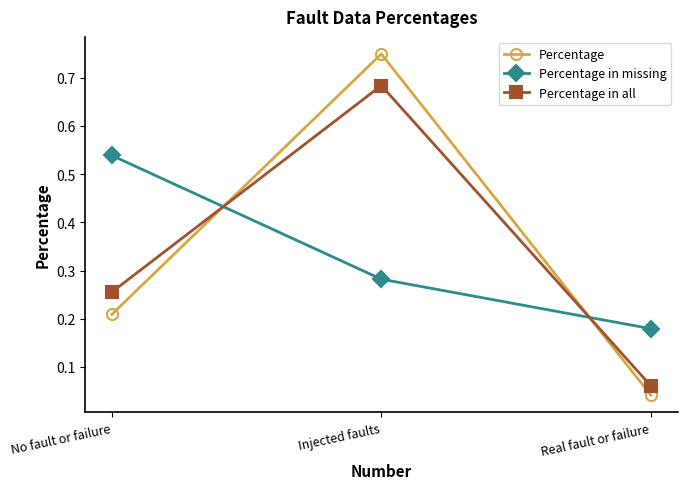

Does the chart have visible grid lines?

No